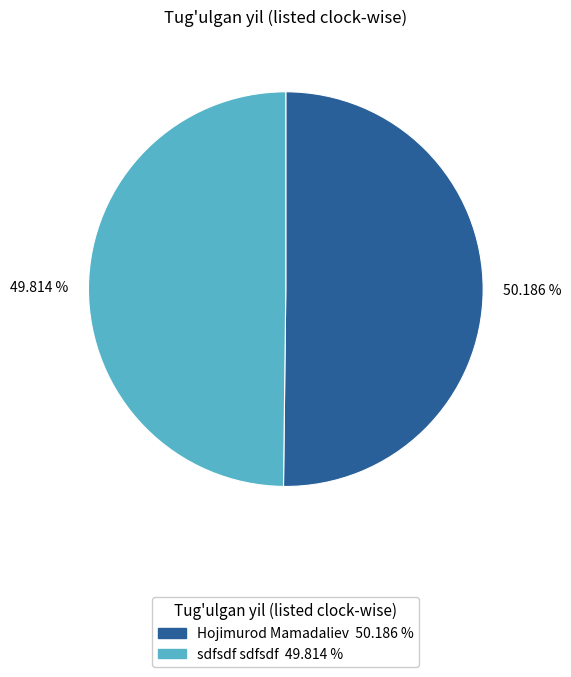

The sdfsdf sdfsdf slice represents 63% of the pie. True or false?

False